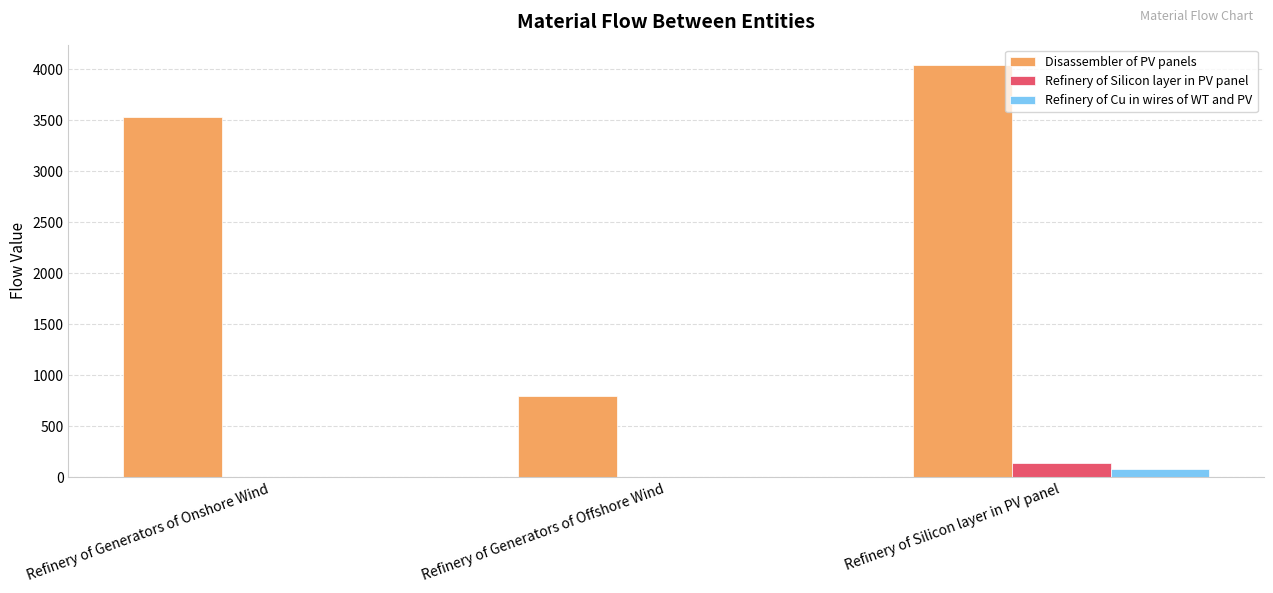

What is the sum of the Disassembler of PV panels values at Refinery of Generators of Offshore Wind and Refinery of Silicon layer in PV panel?

4833.6